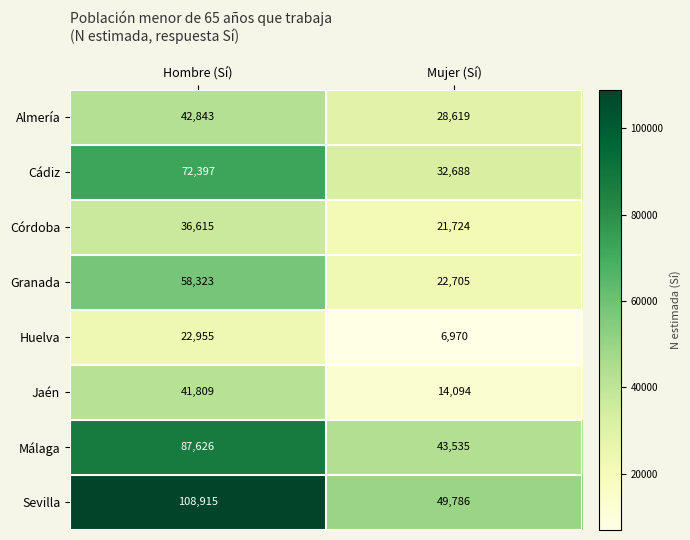

Is it true that Sevilla equals 108915 at Hombre (Sí)?

True